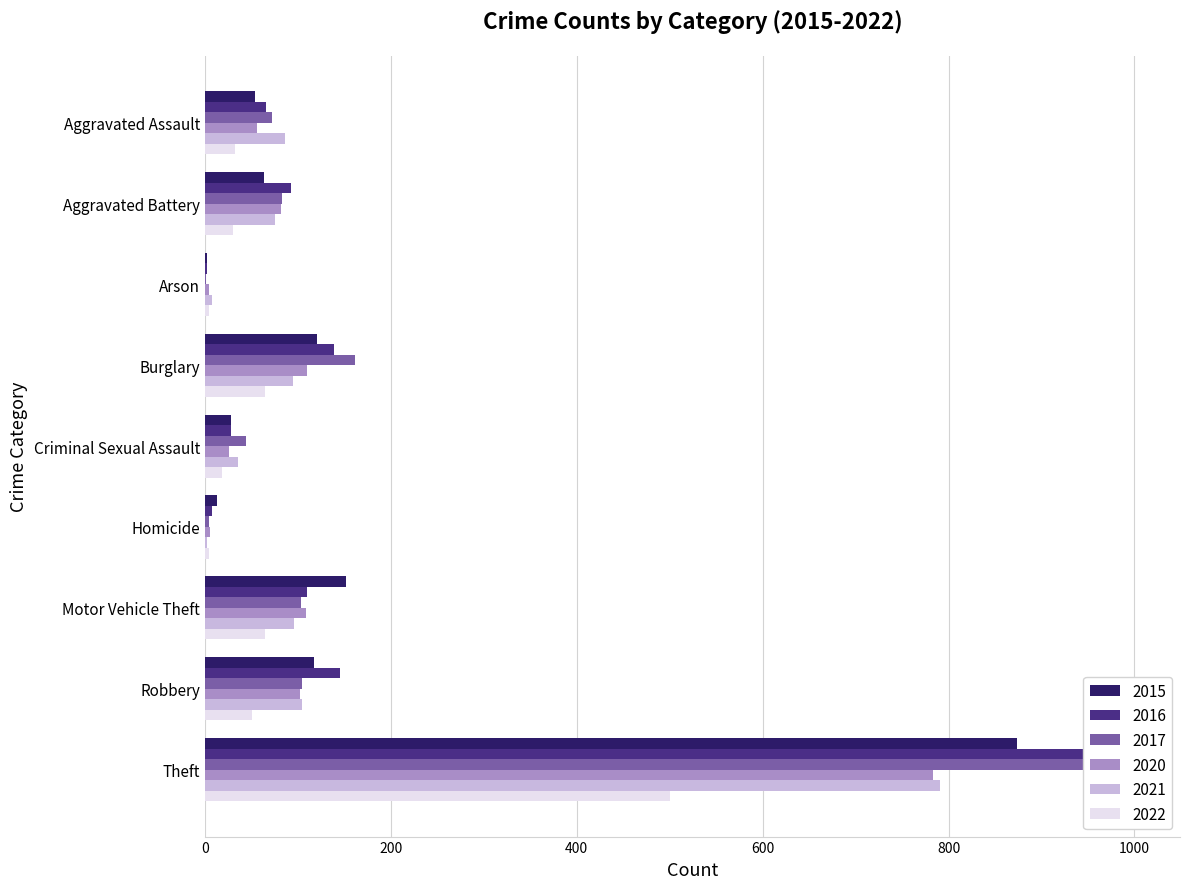

Reading left to right, transcribe all the data shown in this chart.

2015: Aggravated Assault=54	Aggravated Battery=64	Arson=2	Burglary=121	Criminal Sexual Assault=28	Homicide=13	Motor Vehicle Theft=152	Robbery=117	Theft=874
2016: Aggravated Assault=66	Aggravated Battery=93	Arson=2	Burglary=139	Criminal Sexual Assault=28	Homicide=8	Motor Vehicle Theft=110	Robbery=145	Theft=999
2017: Aggravated Assault=72	Aggravated Battery=83	Arson=1	Burglary=162	Criminal Sexual Assault=44	Homicide=5	Motor Vehicle Theft=104	Robbery=105	Theft=979
2020: Aggravated Assault=56	Aggravated Battery=82	Arson=4	Burglary=110	Criminal Sexual Assault=26	Homicide=6	Motor Vehicle Theft=109	Robbery=102	Theft=783
2021: Aggravated Assault=86	Aggravated Battery=75	Arson=8	Burglary=95	Criminal Sexual Assault=36	Homicide=2	Motor Vehicle Theft=96	Robbery=105	Theft=791
2022: Aggravated Assault=33	Aggravated Battery=30	Arson=4	Burglary=65	Criminal Sexual Assault=19	Homicide=5	Motor Vehicle Theft=65	Robbery=51	Theft=500